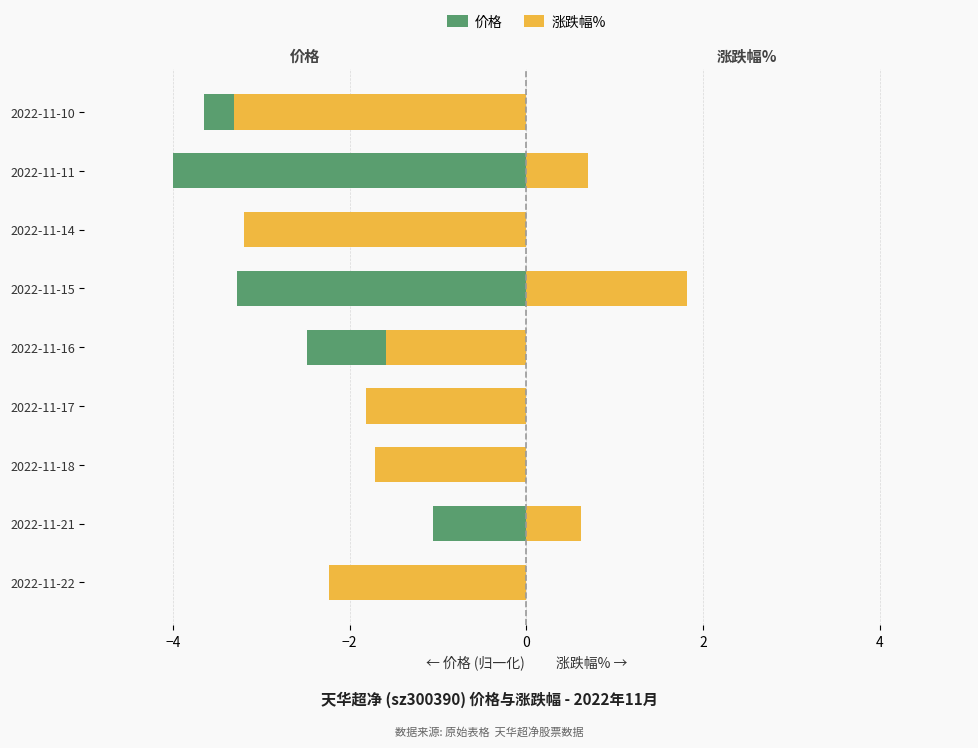

How many values in the 涨跌幅% series exceed -1?

3